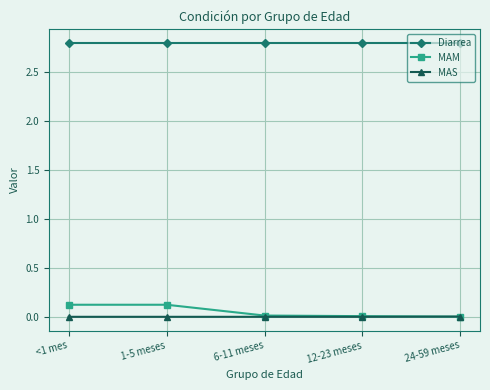

What is the maximum value for MAM?

0.1